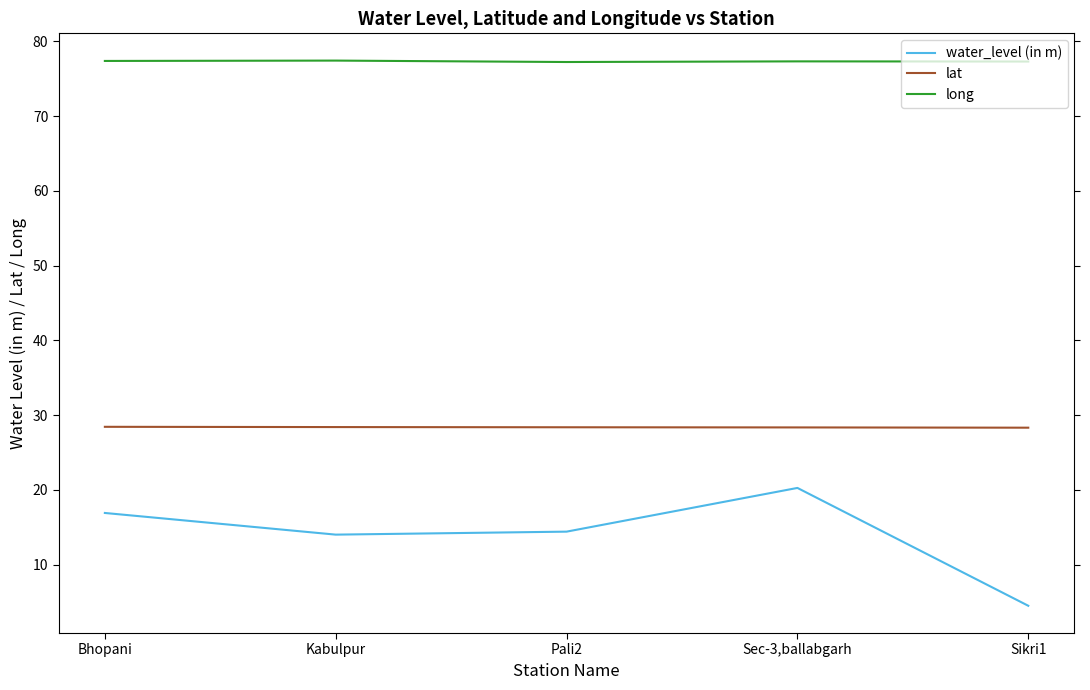

The long series shows 21.0 at Kabulpur. True or false?

False